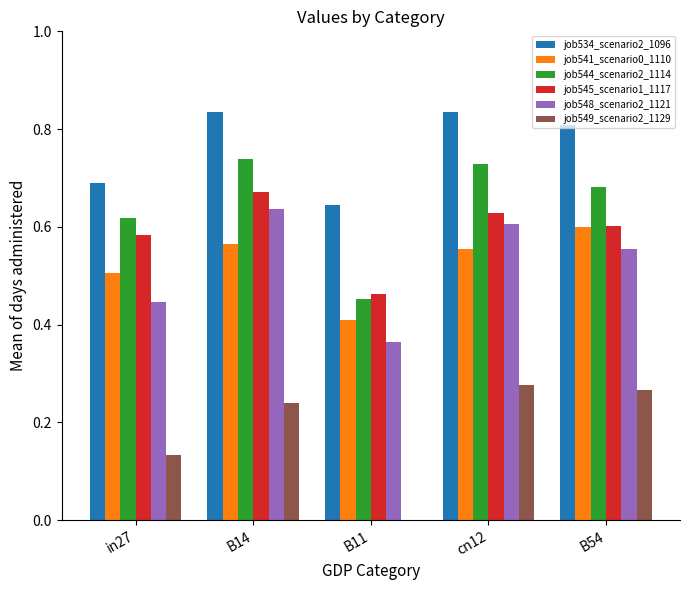

At which category is the sum across all series the highest?

B14